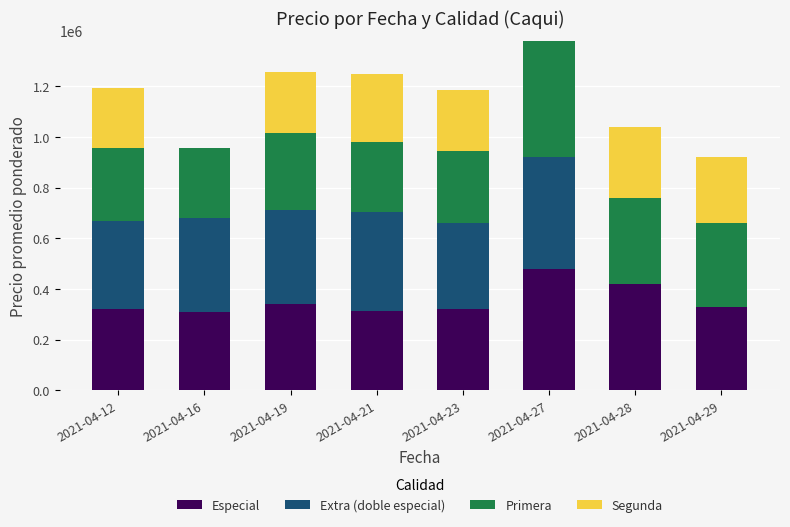

What is the sum of all Especial values?

2835000